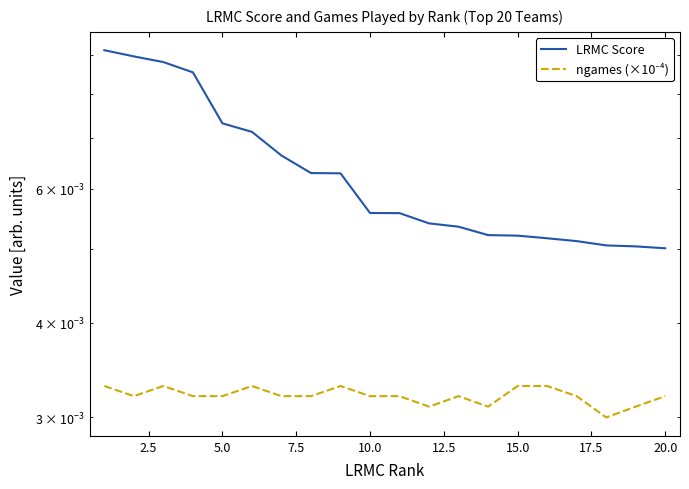

Which series has the largest total across all categories?

LRMC Score